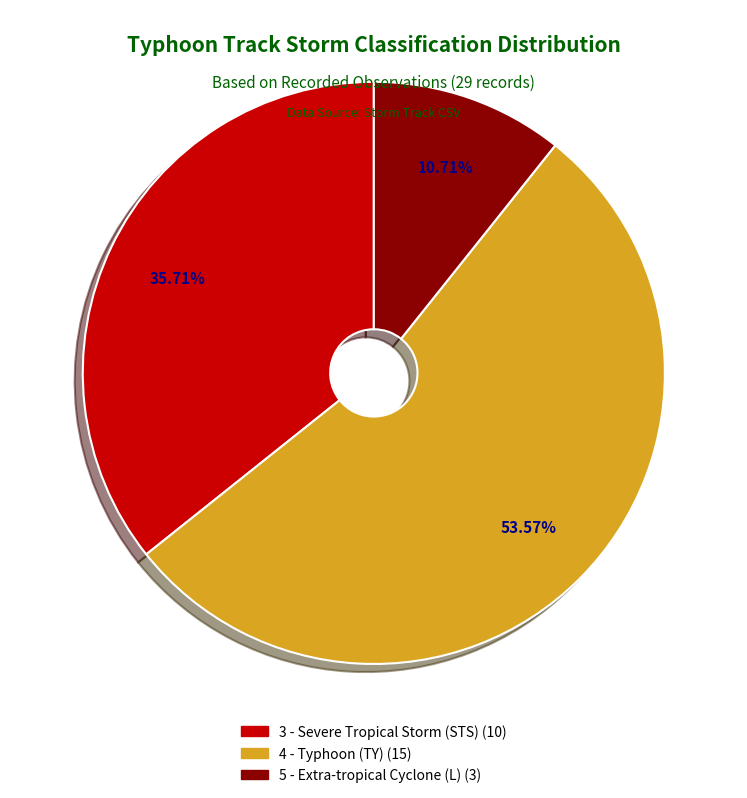

To the nearest percent, what portion does 5 - Extra-tropical Cyclone (L) represent?

11%